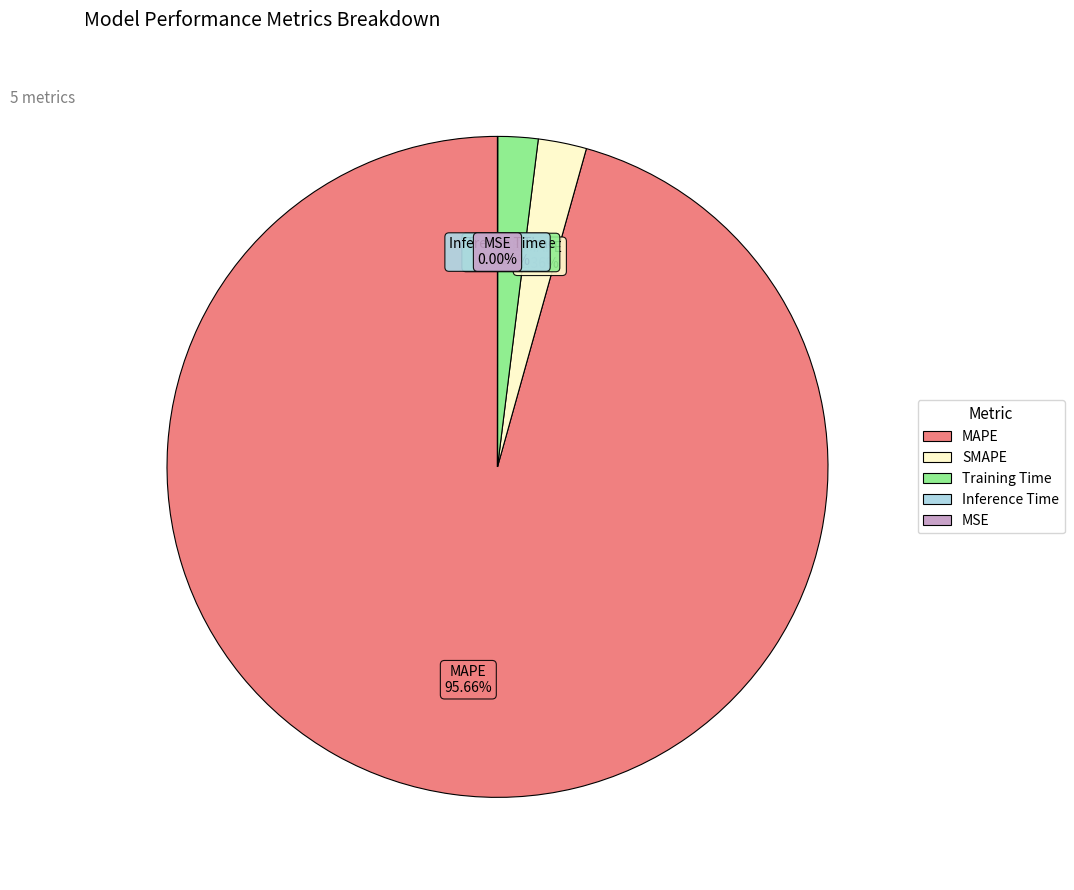

Do SMAPE and Training Time together represent more than half of the pie?

No